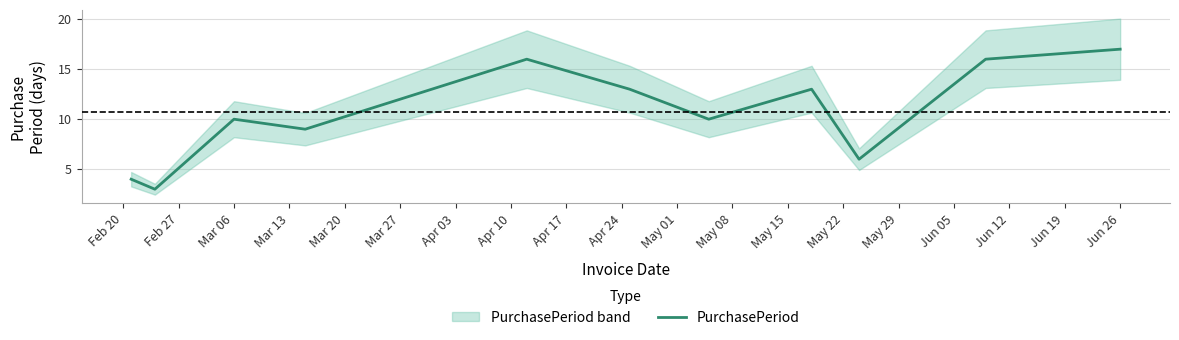

What is the highest value of the PurchasePeriod series?

17